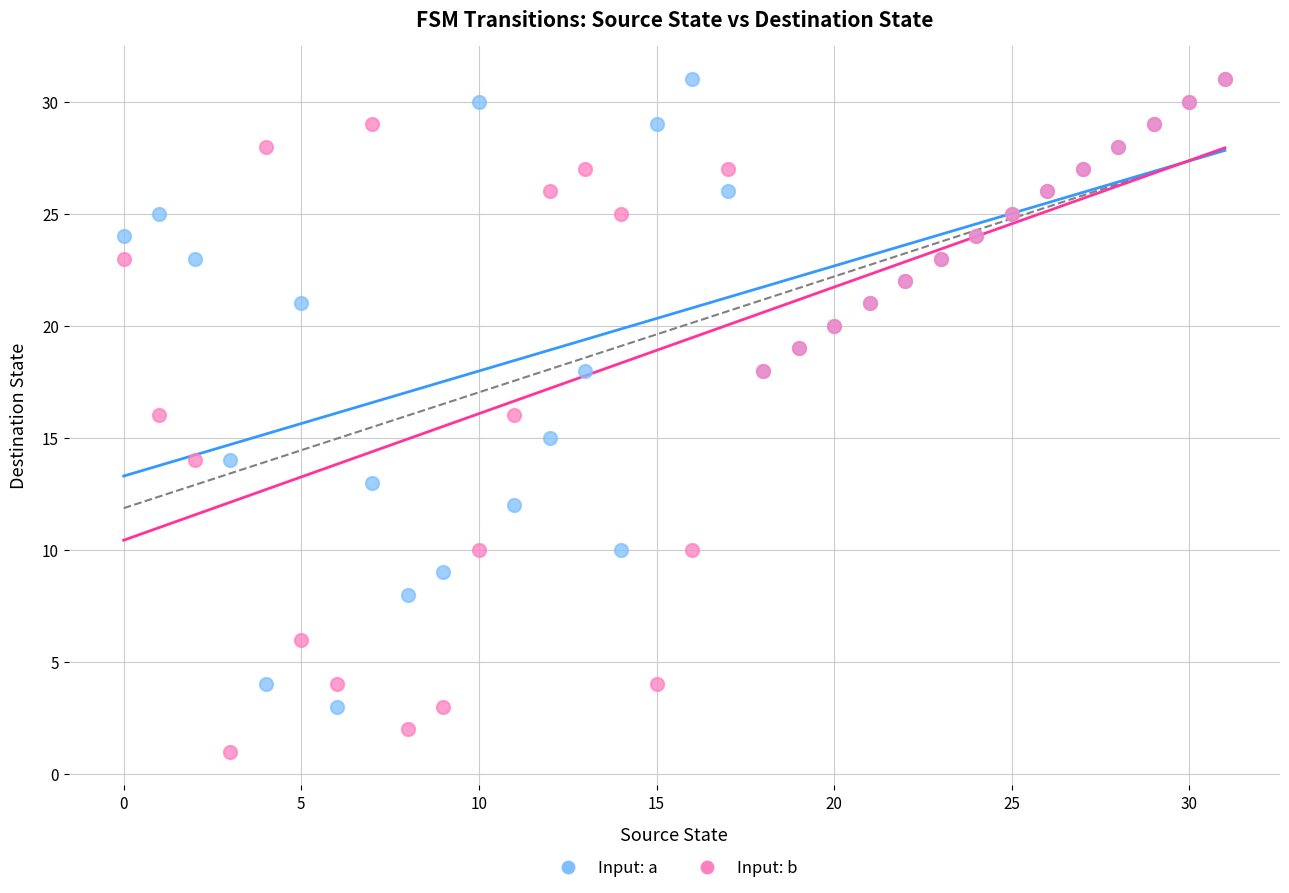

Which series has the largest Y range (max minus min)?

Input: b